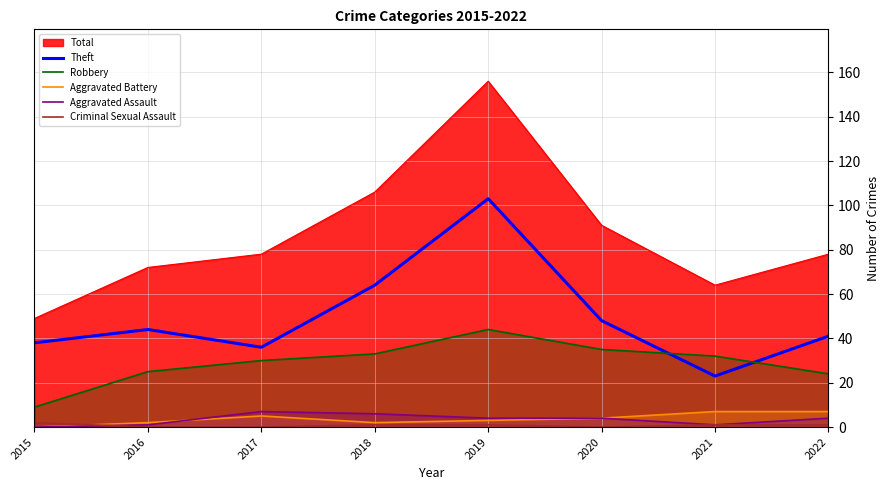

How many values in Criminal Sexual Assault are above zero?

5